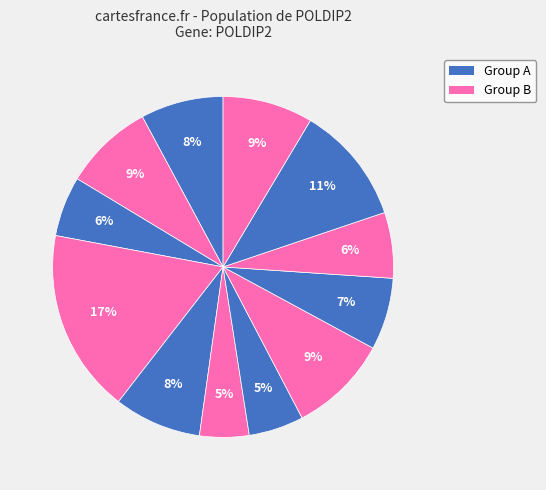

How many segments does this pie chart have?

12